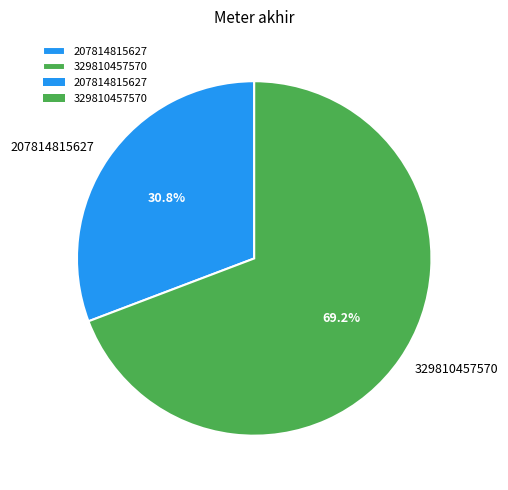

What percentage is NOT represented by 207814815627?

69.2%